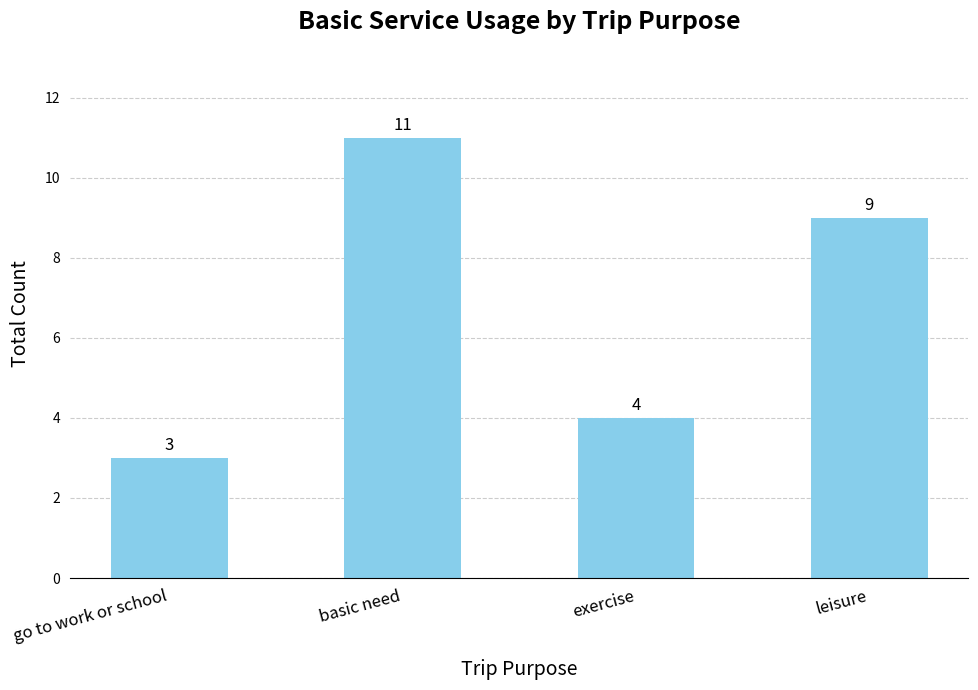

At which label is the value closest to 7?

leisure